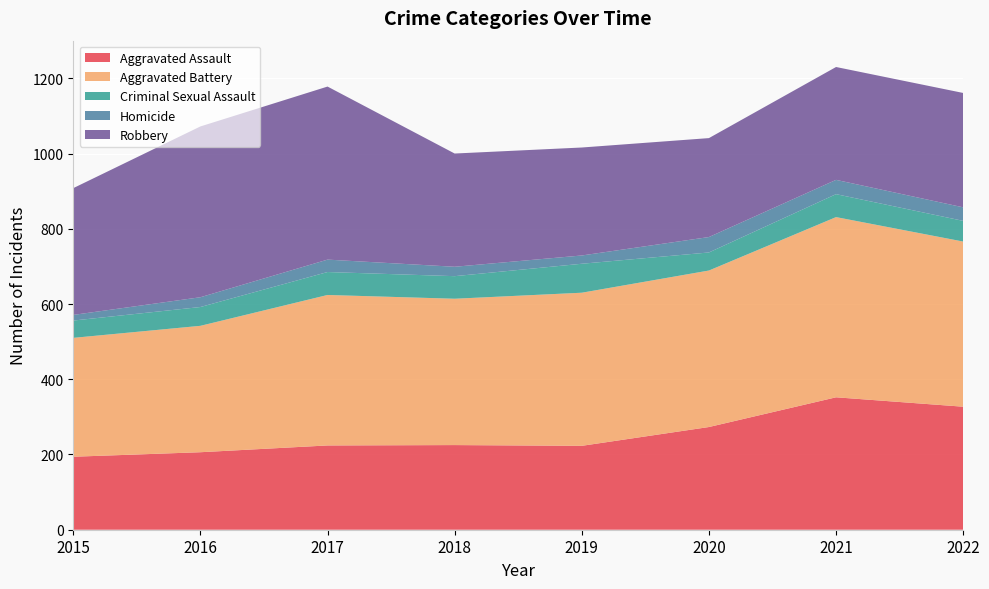

Reading right to left, list all the values displayed in this chart.

Aggravated Assault: 327	352	273	223	225	224	206	194
Aggravated Battery: 439	479	416	407	389	400	336	316
Criminal Sexual Assault: 55	61	48	77	60	61	50	46
Homicide: 36	38	41	22	25	33	26	15
Robbery: 304	300	263	287	301	460	454	337